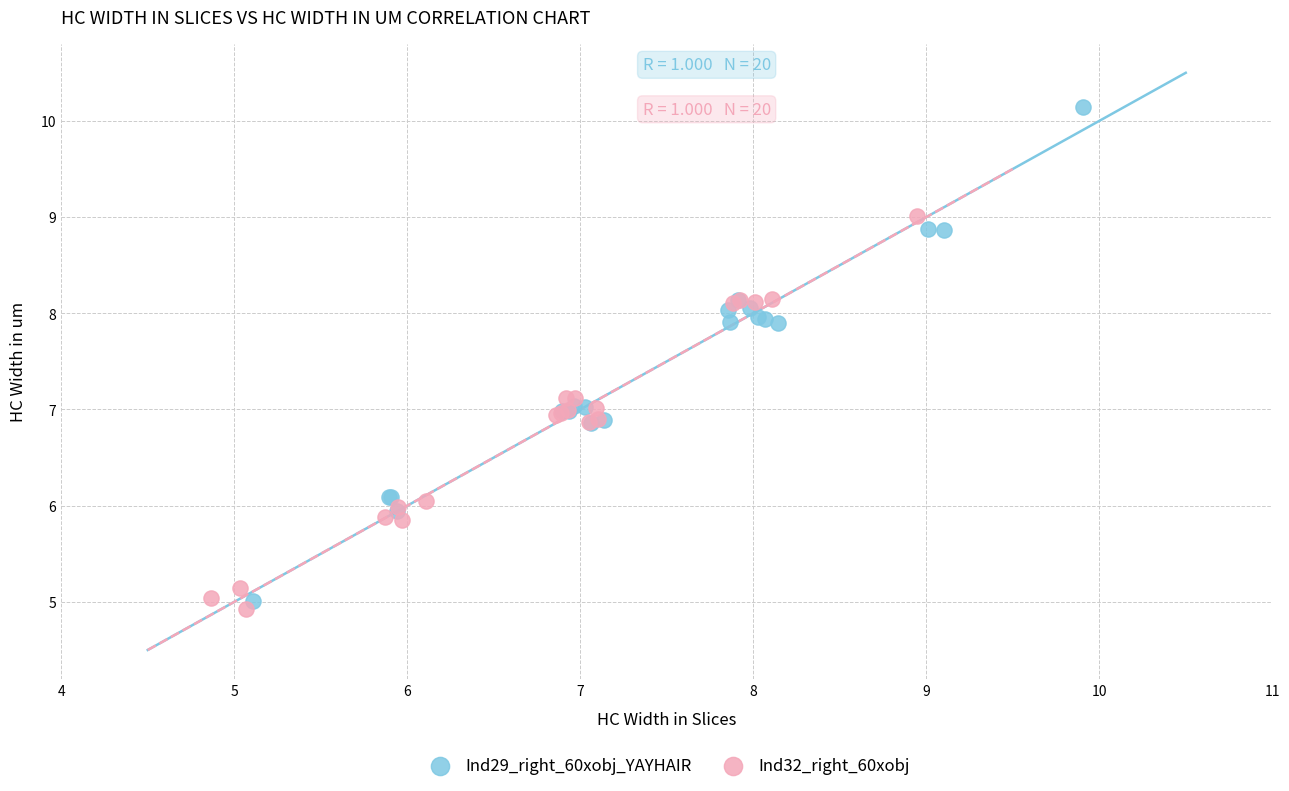

Which series contains the highest Y value?

Ind29_right_60xobj_YAYHAIR